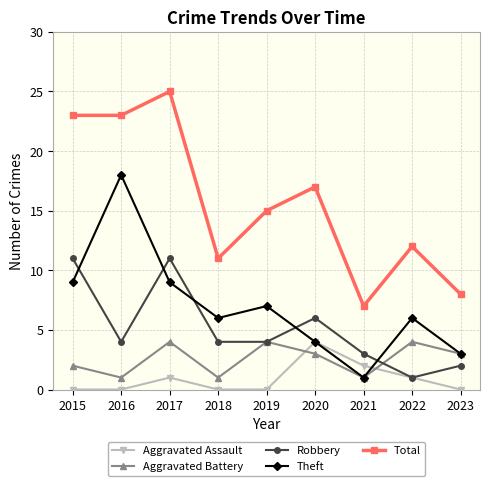

Count the number of data series in this chart.

5